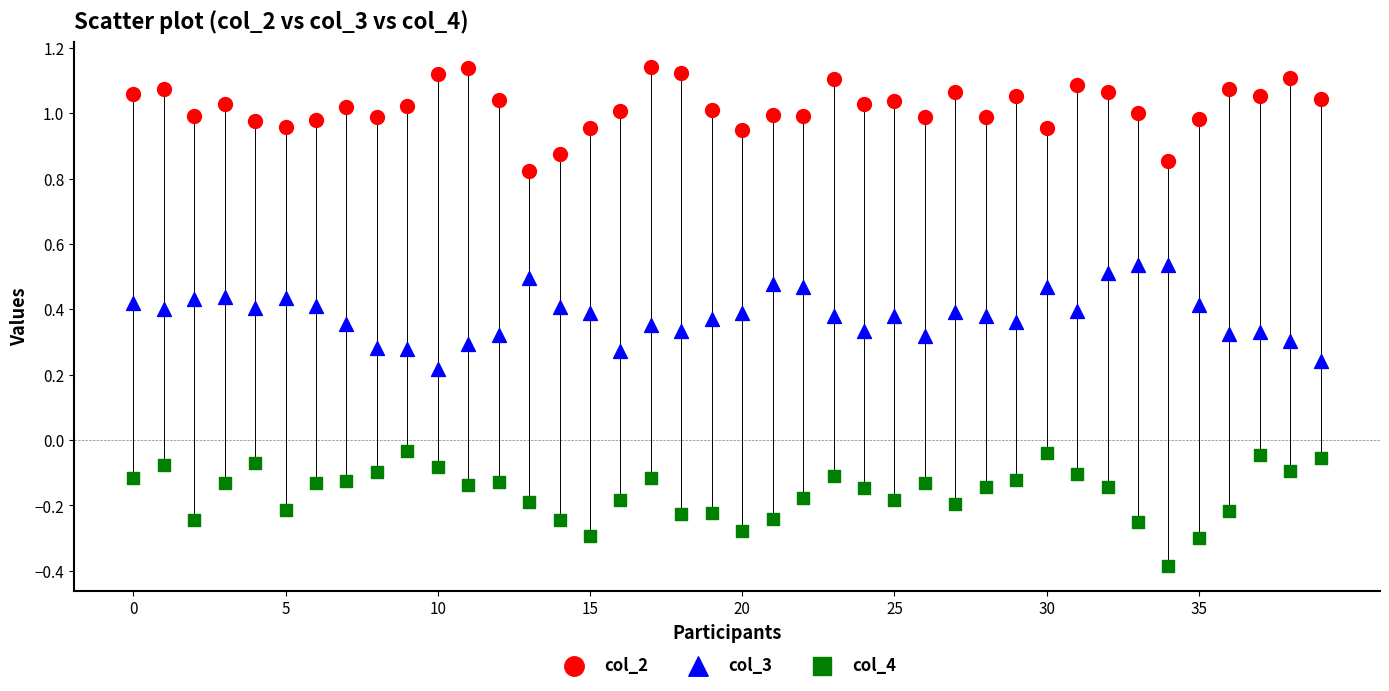

Which series reaches the maximum Y coordinate?

col_2